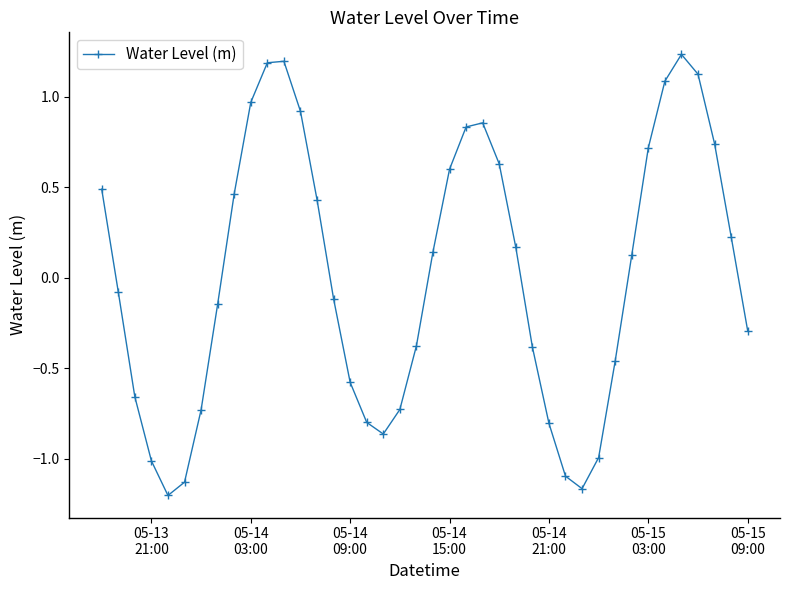

What is the difference between the second highest and minimum values?

2.4